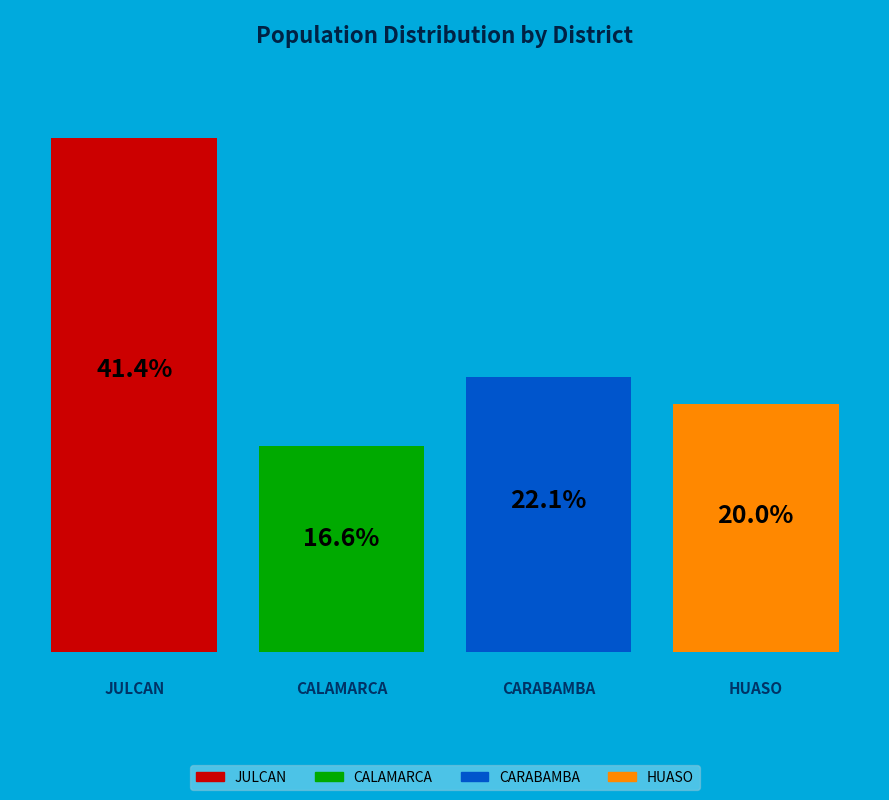

How many slices are in this pie chart?

4